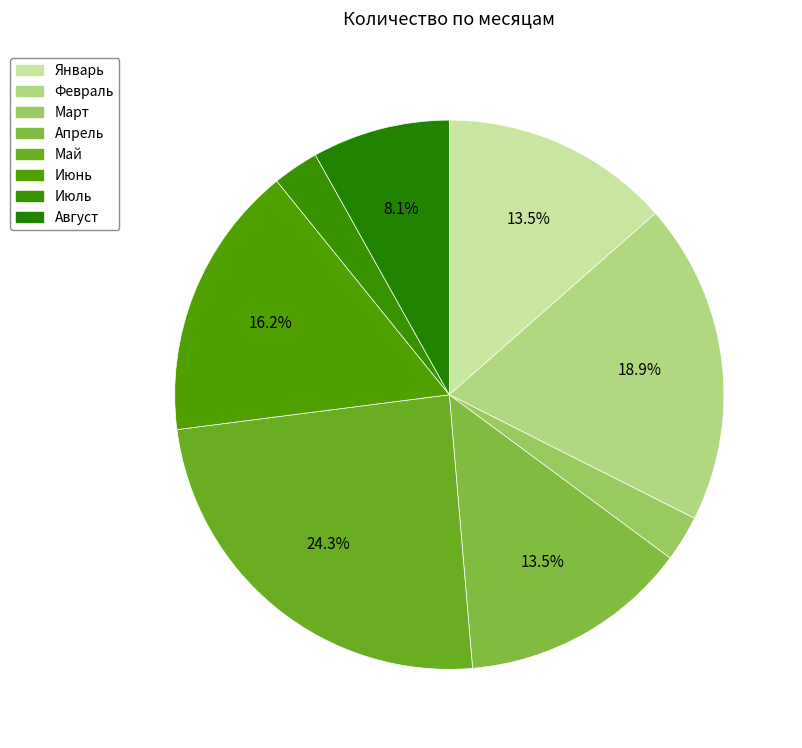

Is it true that Январь is 24% of the pie?

False